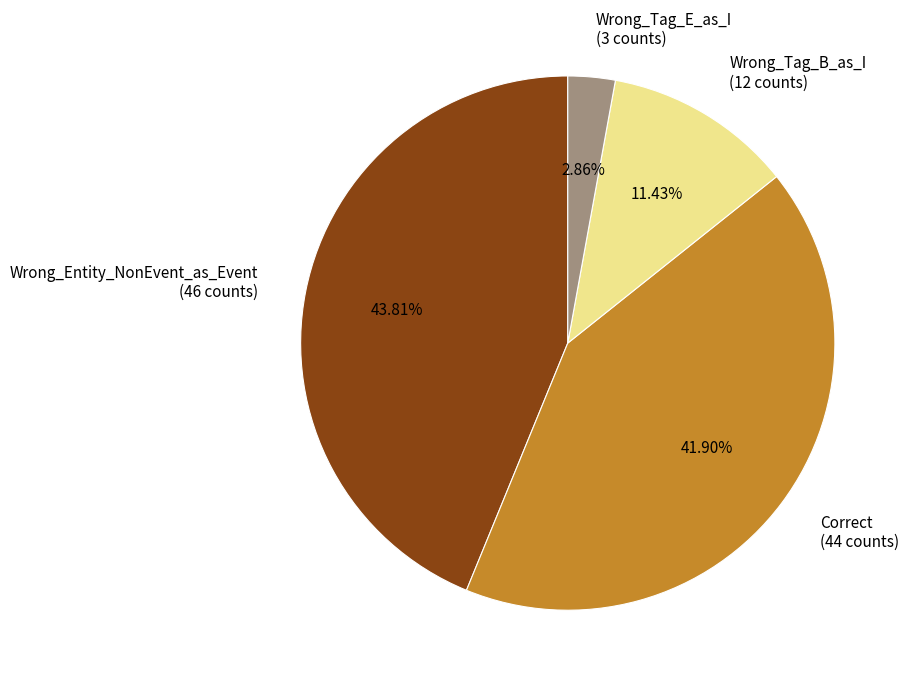

To the nearest percent, what percentage of the pie is Correct?

42%